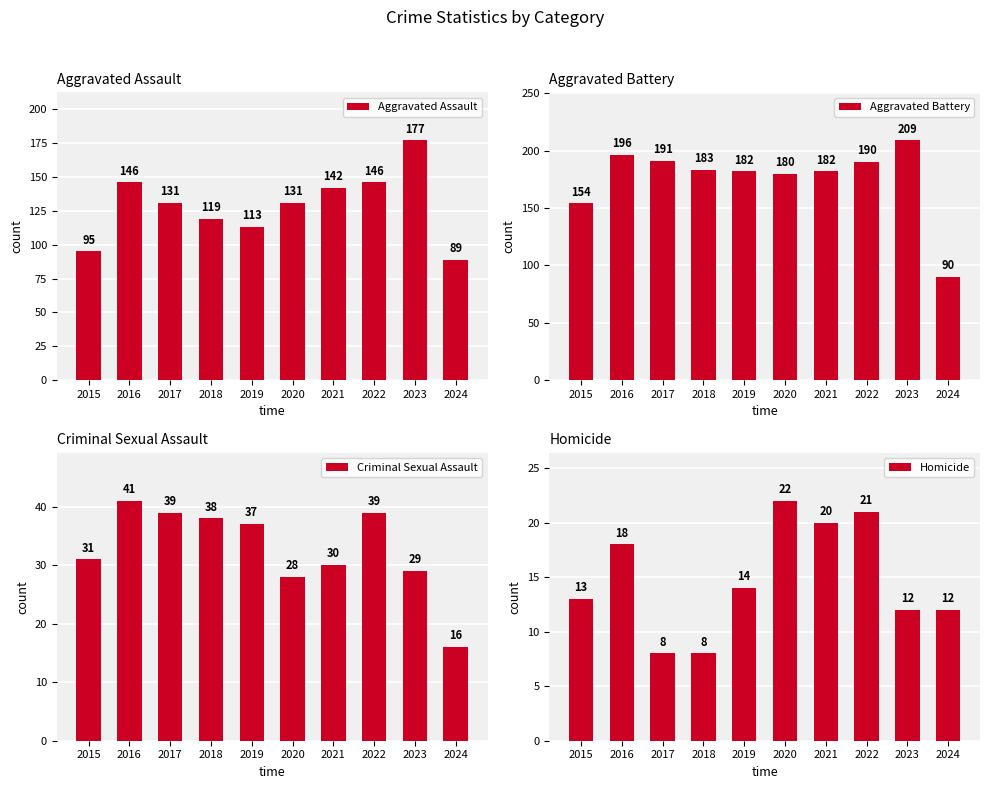

Reading left to right, transcribe all the data shown in this chart.

Aggravated Assault: 95	146	131	119	113	131	142	146	177	89
Aggravated Battery: 154	196	191	183	182	180	182	190	209	90
Criminal Sexual Assault: 31	41	39	38	37	28	30	39	29	16
Homicide: 13	18	8	8	14	22	20	21	12	12